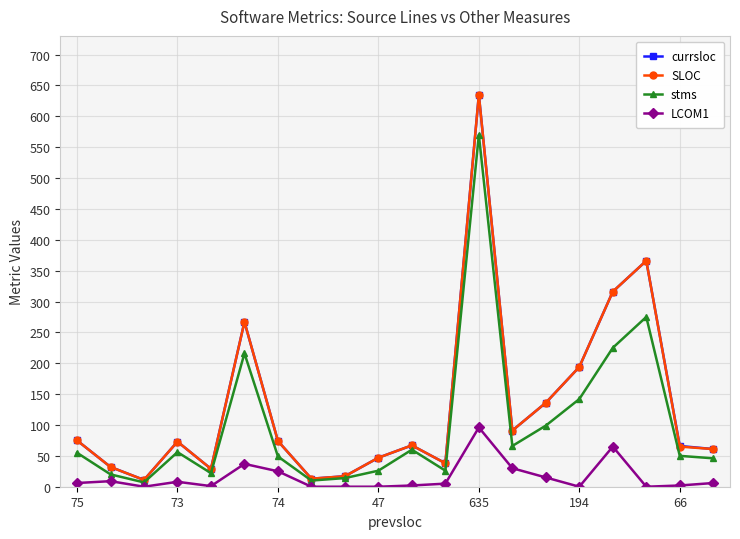

True or false: LCOM1 has more than 1 interior local peaks.

True